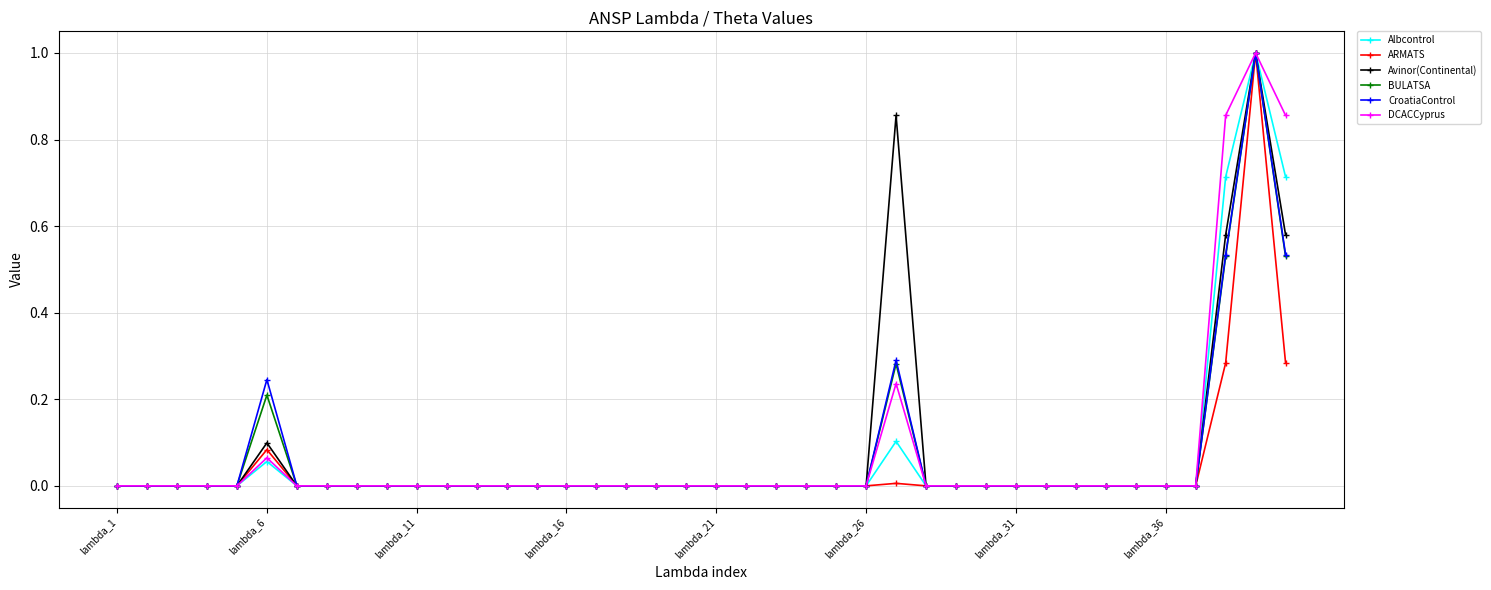

True or false: BULATSA has more than 0 interior local peaks.

True